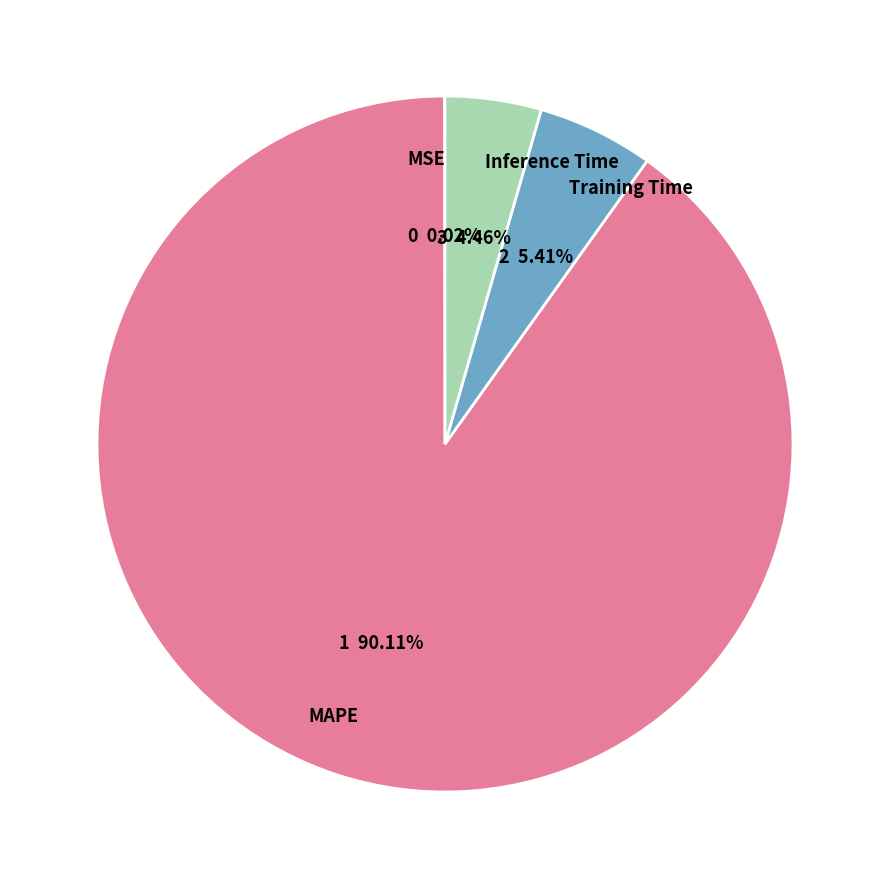

Combined, do Inference Time and MAPE account for over 50%?

Yes